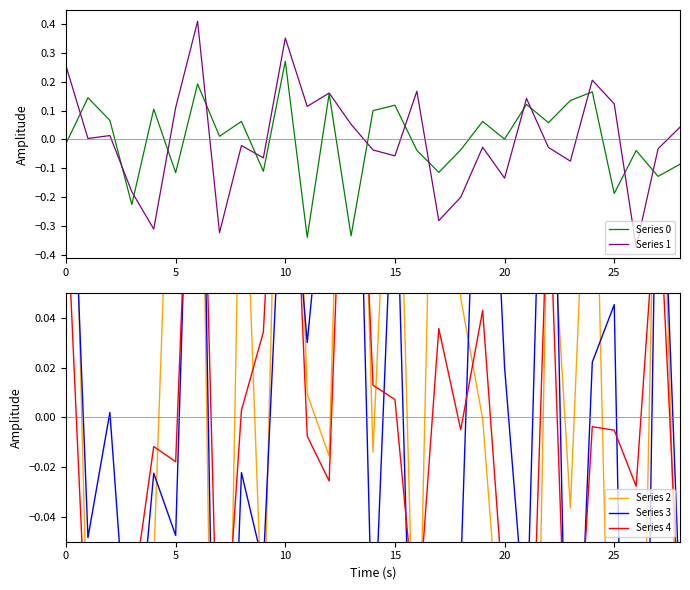

What are all the series names shown in the legend?

Series 0, Series 1, Series 2, Series 3, Series 4